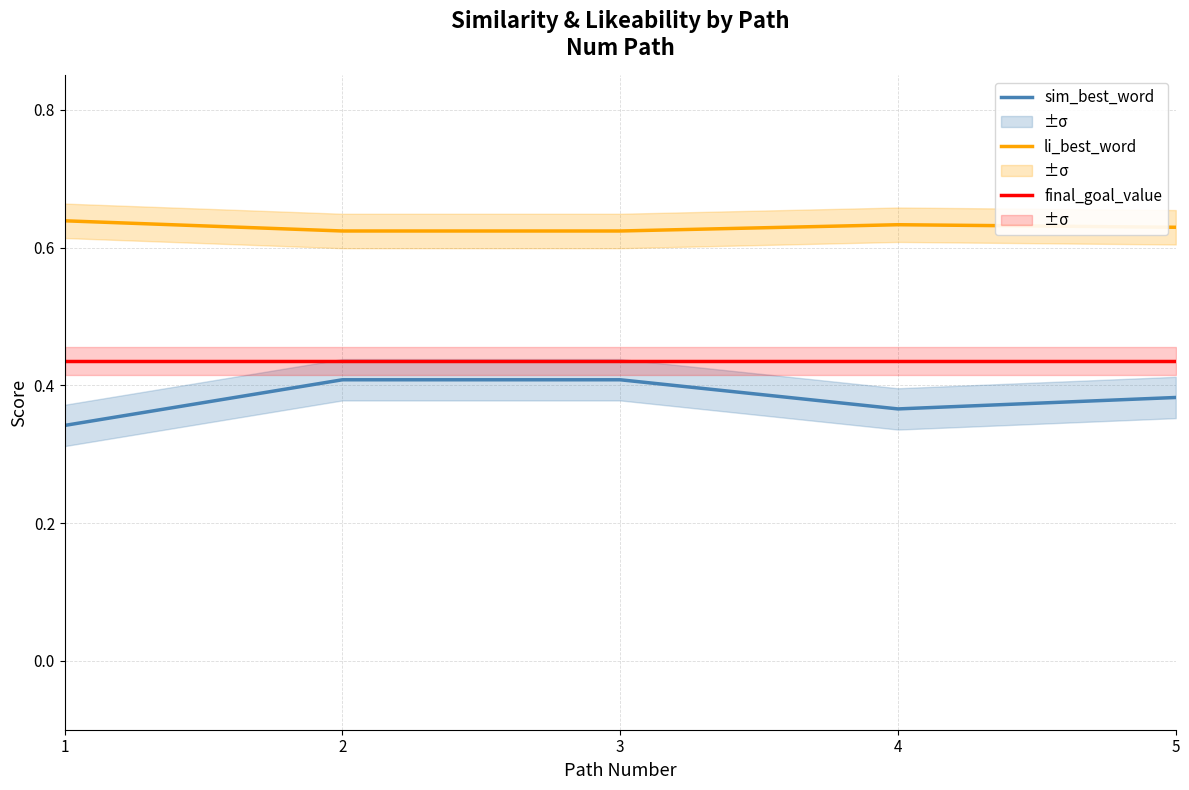

Which has a higher value, 1 or 4?

4